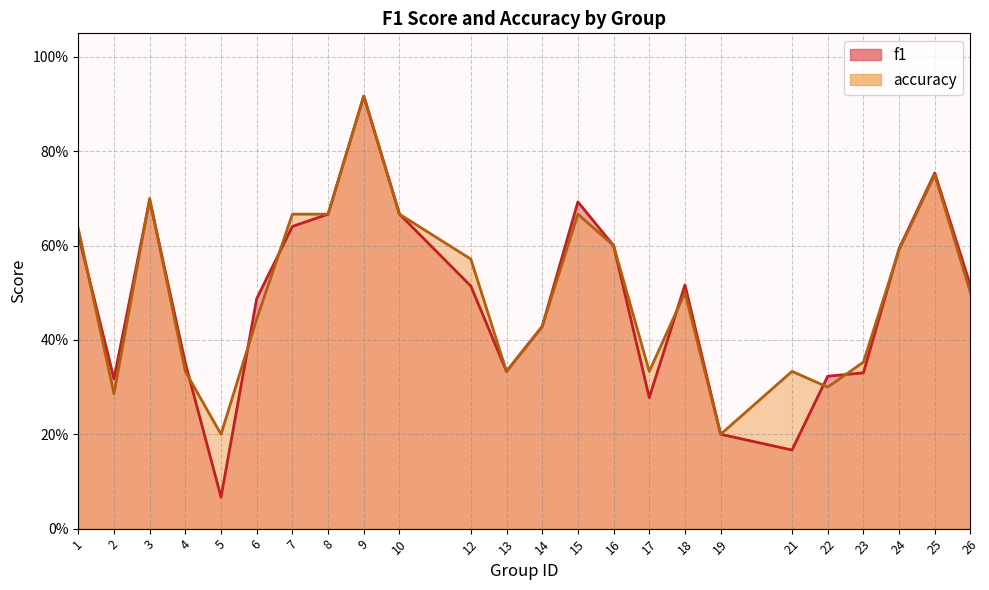

Reading left to right, transcribe all the data shown in this chart.

f1: 1=0.6	2=0.3	3=0.7	4=0.4	5=0.1	6=0.5	7=0.6	8=0.7	9=0.9	10=0.7	12=0.5	13=0.3	14=0.4	15=0.7	16=0.6	17=0.3	18=0.5	19=0.2	21=0.2	22=0.3	23=0.3	24=0.6	25=0.8	26=0.5
accuracy: 1=0.6	2=0.3	3=0.7	4=0.3	5=0.2	6=0.4	7=0.7	8=0.7	9=0.9	10=0.7	12=0.6	13=0.3	14=0.4	15=0.7	16=0.6	17=0.3	18=0.5	19=0.2	21=0.3	22=0.3	23=0.4	24=0.6	25=0.8	26=0.5